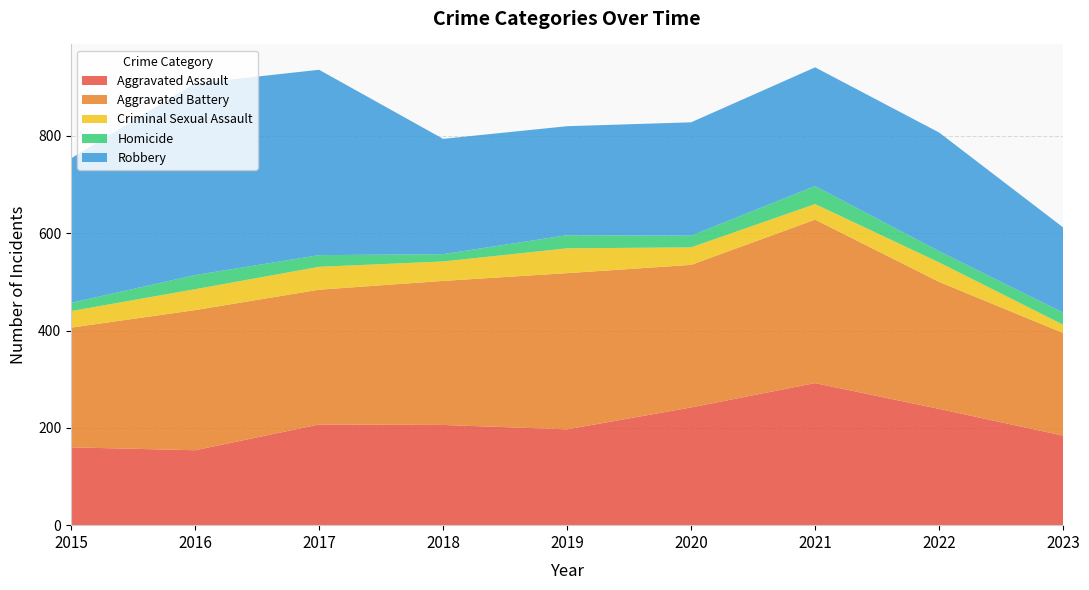

Reading left to right, list all the values displayed in this chart.

Aggravated Assault: 2015=160	2016=154	2017=207	2018=206	2019=197	2020=242	2021=292	2022=239	2023=184
Aggravated Battery: 2015=246	2016=288	2017=277	2018=296	2019=321	2020=293	2021=336	2022=261	2023=211
Criminal Sexual Assault: 2015=34	2016=43	2017=47	2018=40	2019=51	2020=36	2021=32	2022=40	2023=17
Homicide: 2015=17	2016=29	2017=24	2018=15	2019=27	2020=24	2021=37	2022=23	2023=25
Robbery: 2015=297	2016=394	2017=381	2018=237	2019=224	2020=233	2021=244	2022=244	2023=175